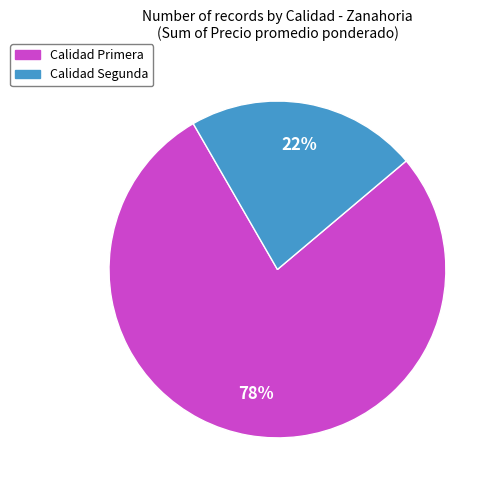

To the nearest percent, what is the average slice percentage?

50%